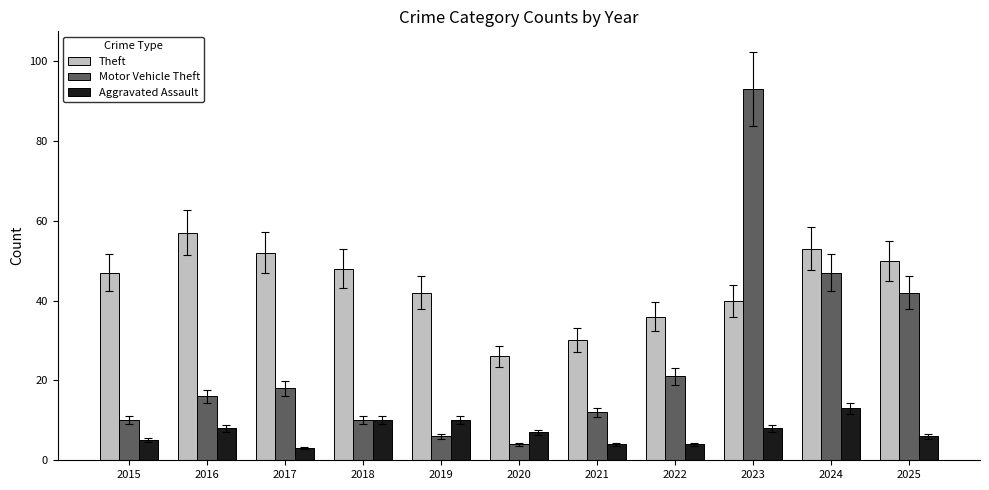

What is the maximum value shown in the chart?

93